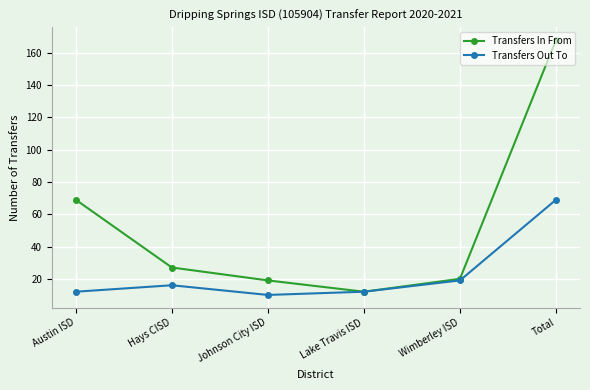

What is the label of the 5th point from the left?

Wimberley ISD